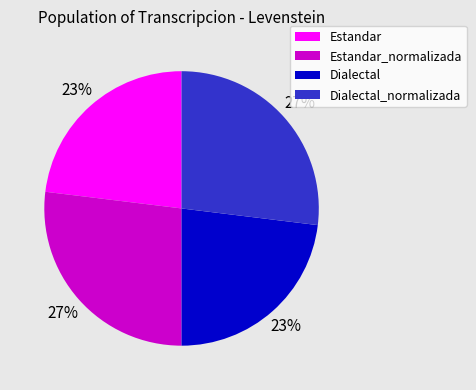

Is there a majority slice in this chart?

No